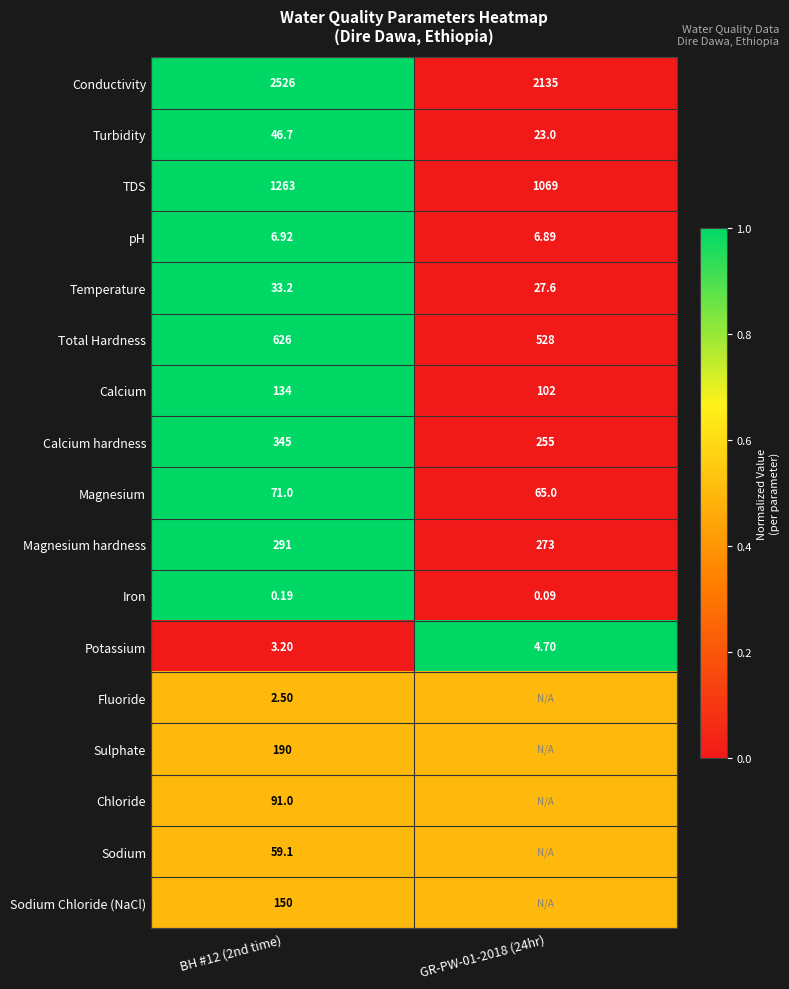

True or false: Magnesium has a value of 0.7 at GR-PW-01-2018 (24hr).

False